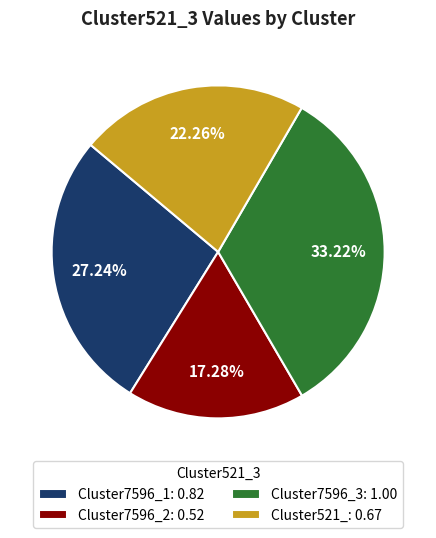

Combined, do Cluster7596_3 and Cluster521_ account for over 50%?

Yes